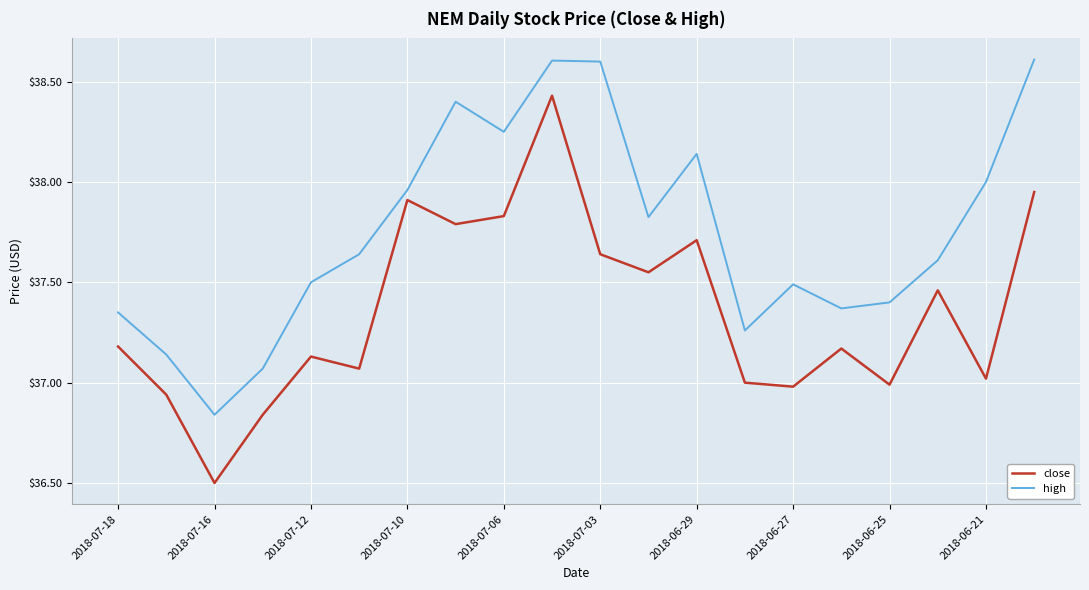

Is this an area chart (filled region under the line)?

No